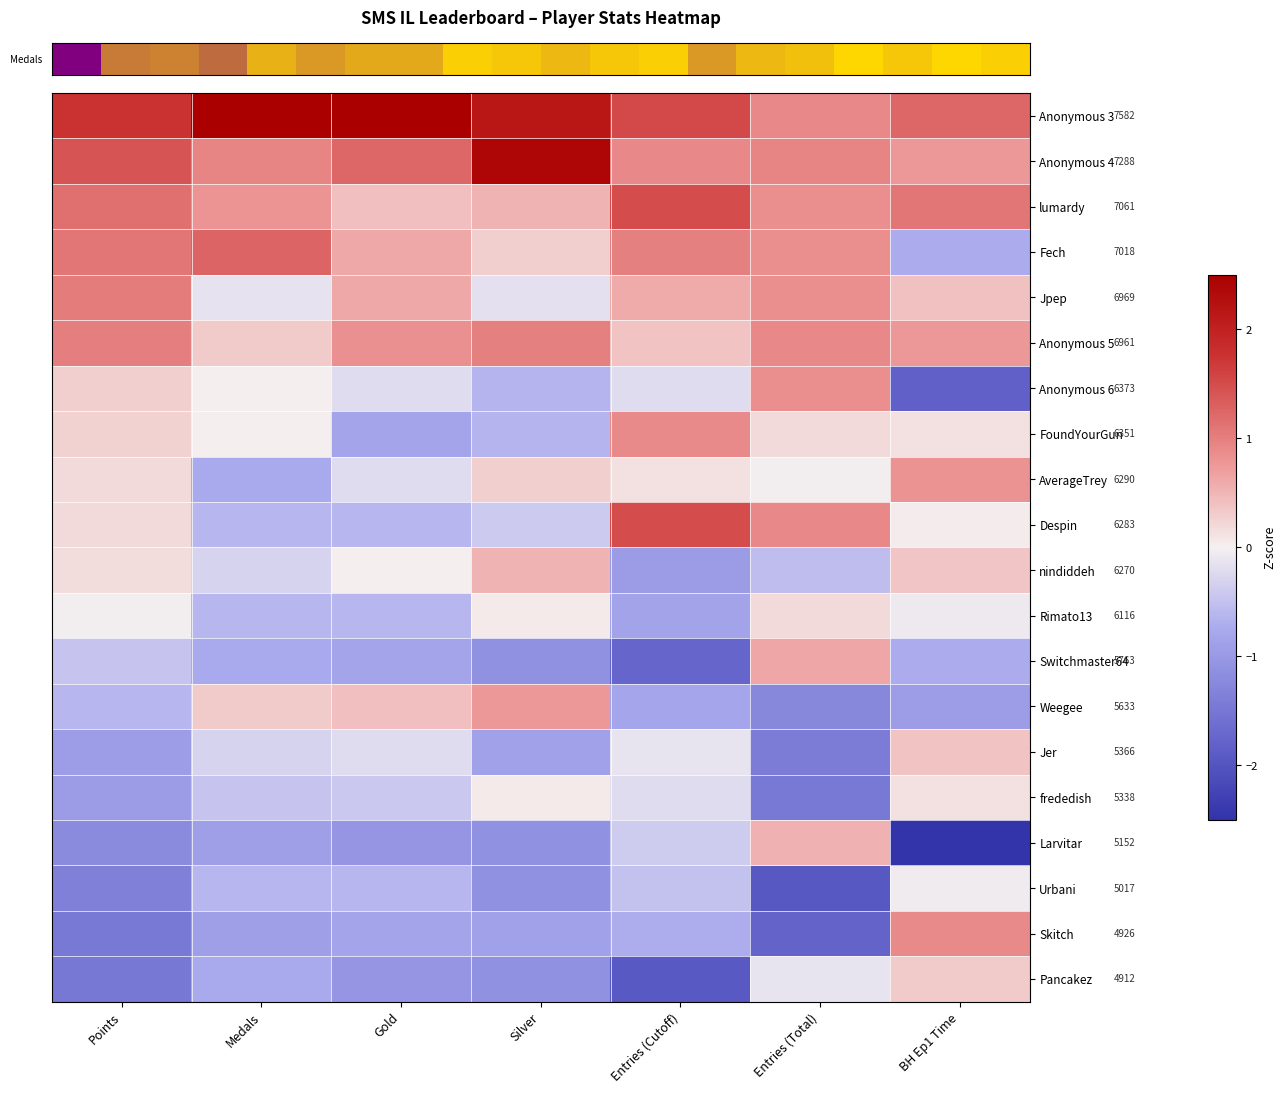

What is the difference between the highest and lowest values at BH Ep1 Time?

4.2